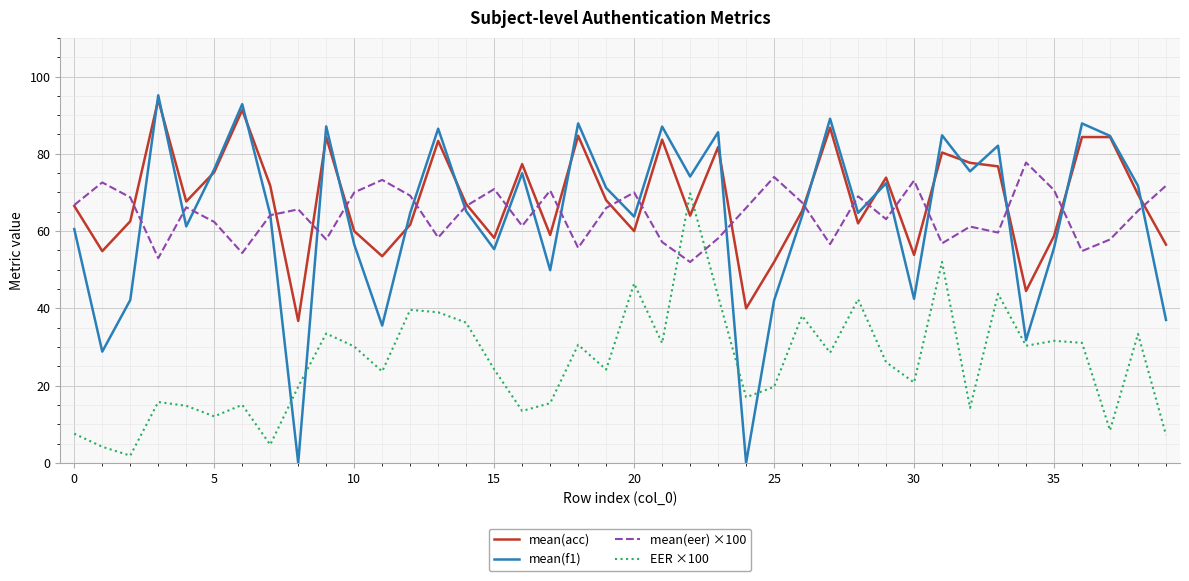

Which series has the largest range (max minus min)?

mean(f1)